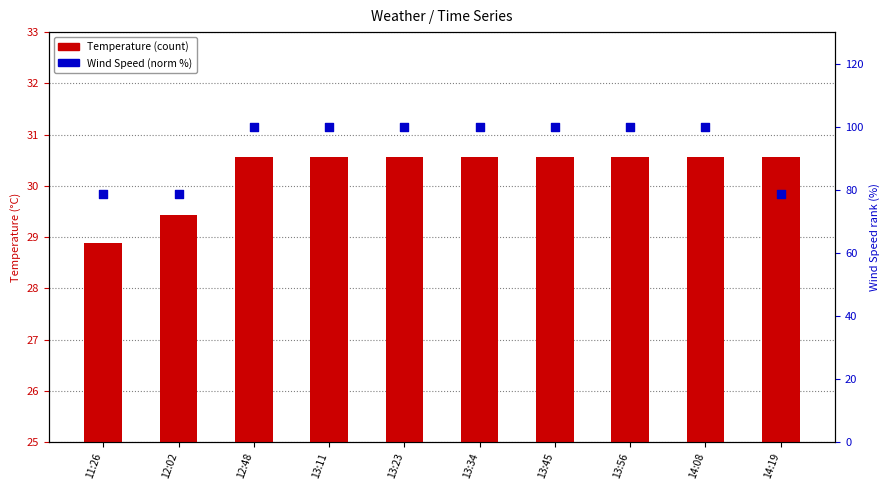

Which series contains the lowest Y value?

Temperature